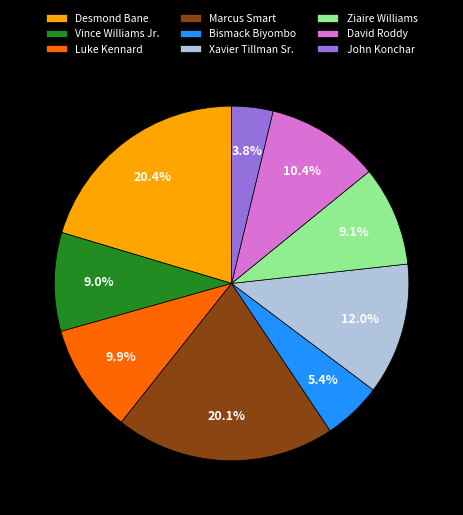

How many segments does this pie chart have?

9